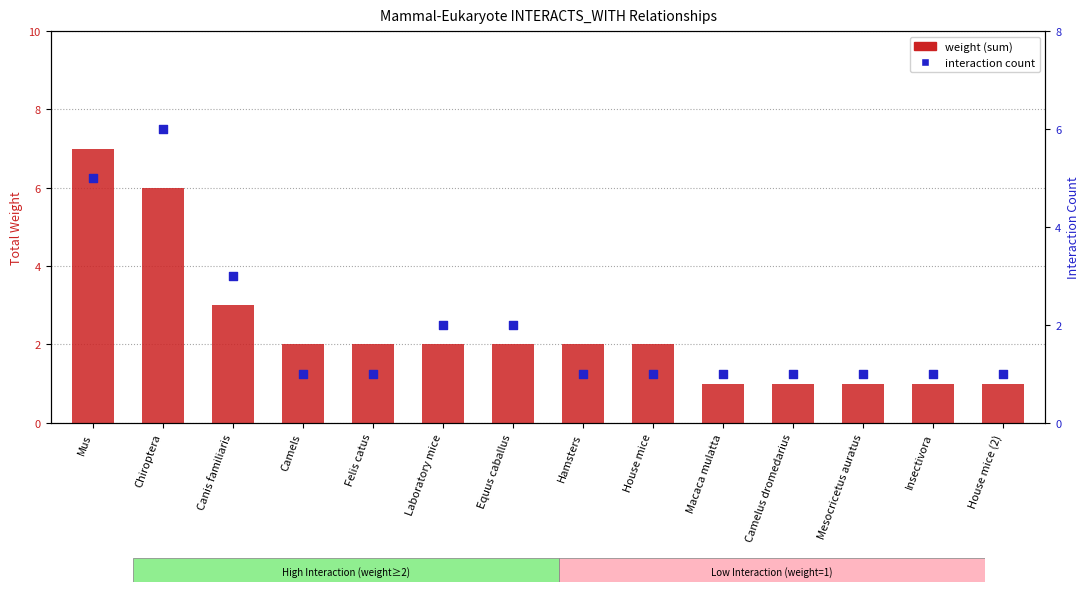

What are all the series names shown in the legend?

weight (sum), interaction count